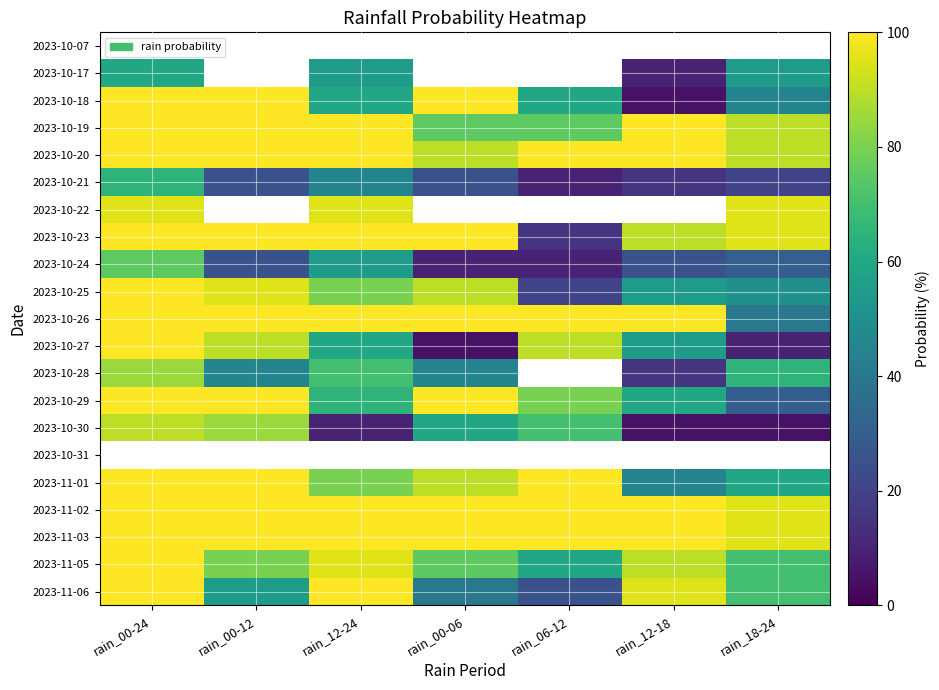

How many categories are shown in the chart?

7